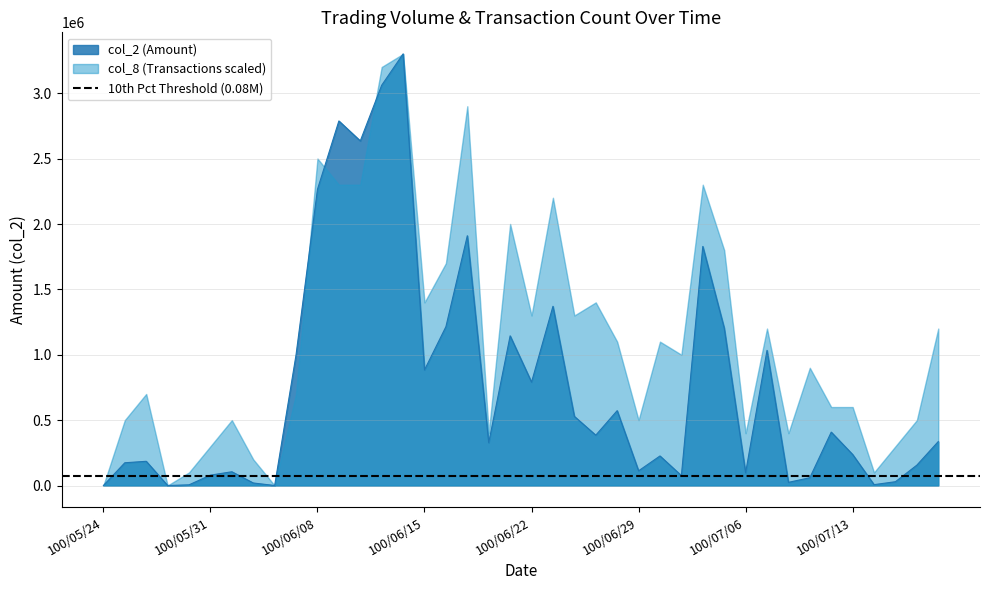

Reading left to right, what are all the values shown in this chart?

100/05/24=0	100/05/25=174050	100/05/26=185300	100/05/27=0	100/05/30=5250	100/05/31=79450	100/06/01=105200	100/06/02=19350	100/06/03=0	100/06/07=1000820	100/06/08=2266640	100/06/09=2789710	100/06/10=2637040	100/06/13=3062990	100/06/14=3302650	100/06/15=884580	100/06/16=1215340	100/06/17=1911350	100/06/20=327200	100/06/21=1145200	100/06/22=790930	100/06/23=1371340	100/06/24=529070	100/06/27=385060	100/06/28=572920	100/06/29=112340	100/06/30=226110	100/07/01=75720	100/07/04=1829490	100/07/05=1205420	100/07/06=97210	100/07/07=1034200	100/07/08=24110	100/07/11=59530	100/07/12=408630	100/07/13=237330	100/07/14=6600	100/07/15=29100	100/07/18=155950	100/07/19=336390